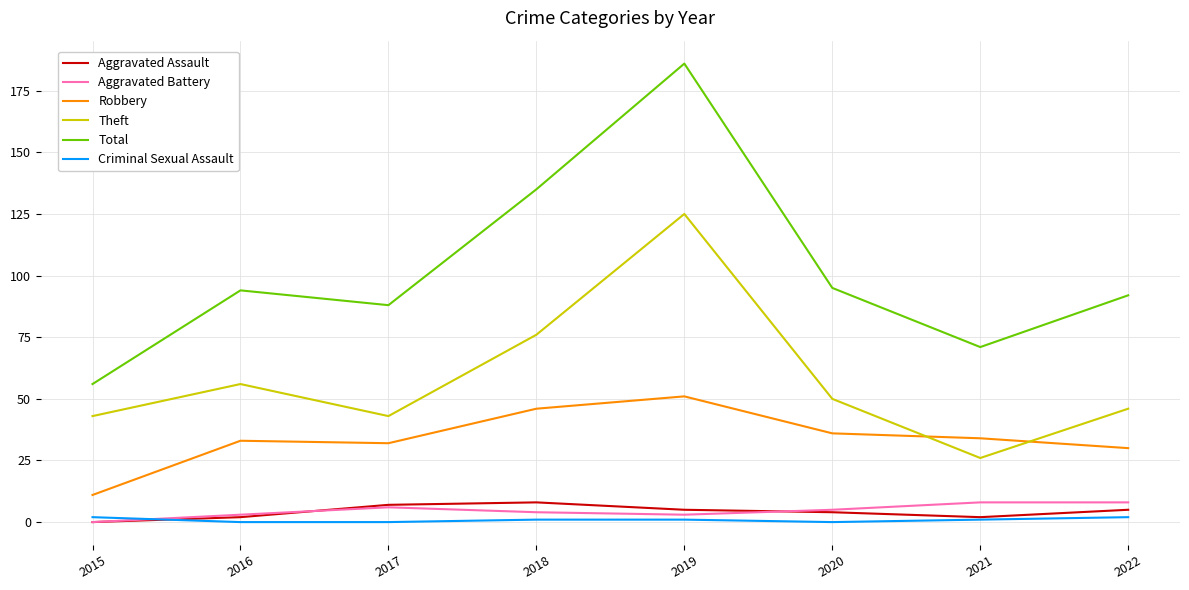

At which category is the sum across all series the highest?

2019